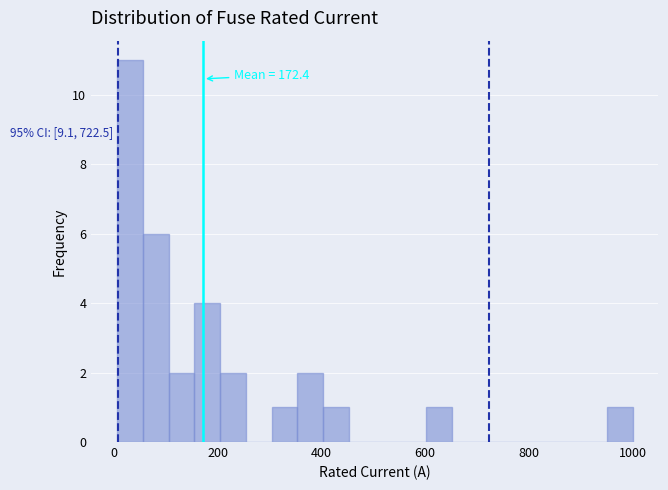

Read against the x-axis, roughly where is the centre of the tallest bar?

40